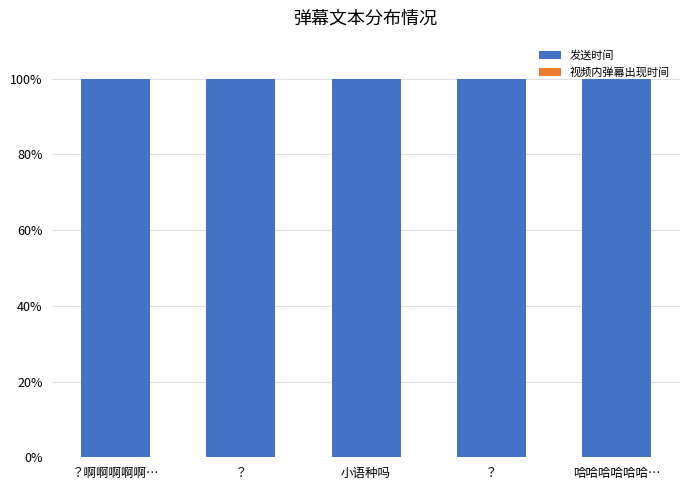

What is the label of the 5th bar from the right?

？啊啊啊啊啊…